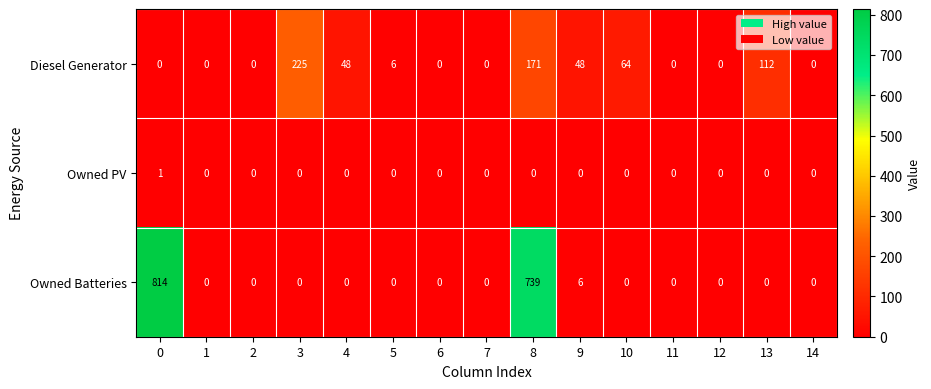

The value of Owned PV at 6 is 0. True or false?

True